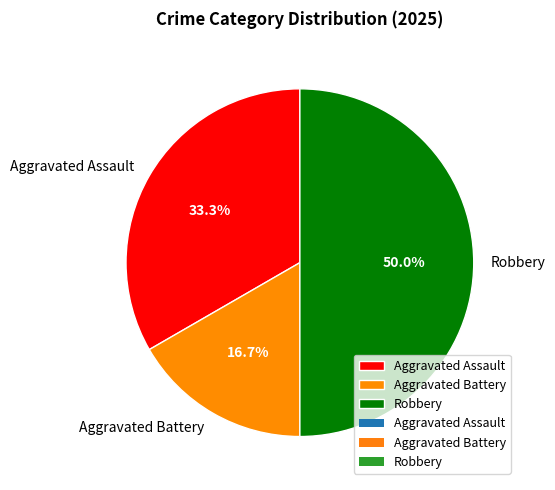

Rank the categories by value from highest to lowest.

Robbery, Aggravated Assault, Aggravated Battery